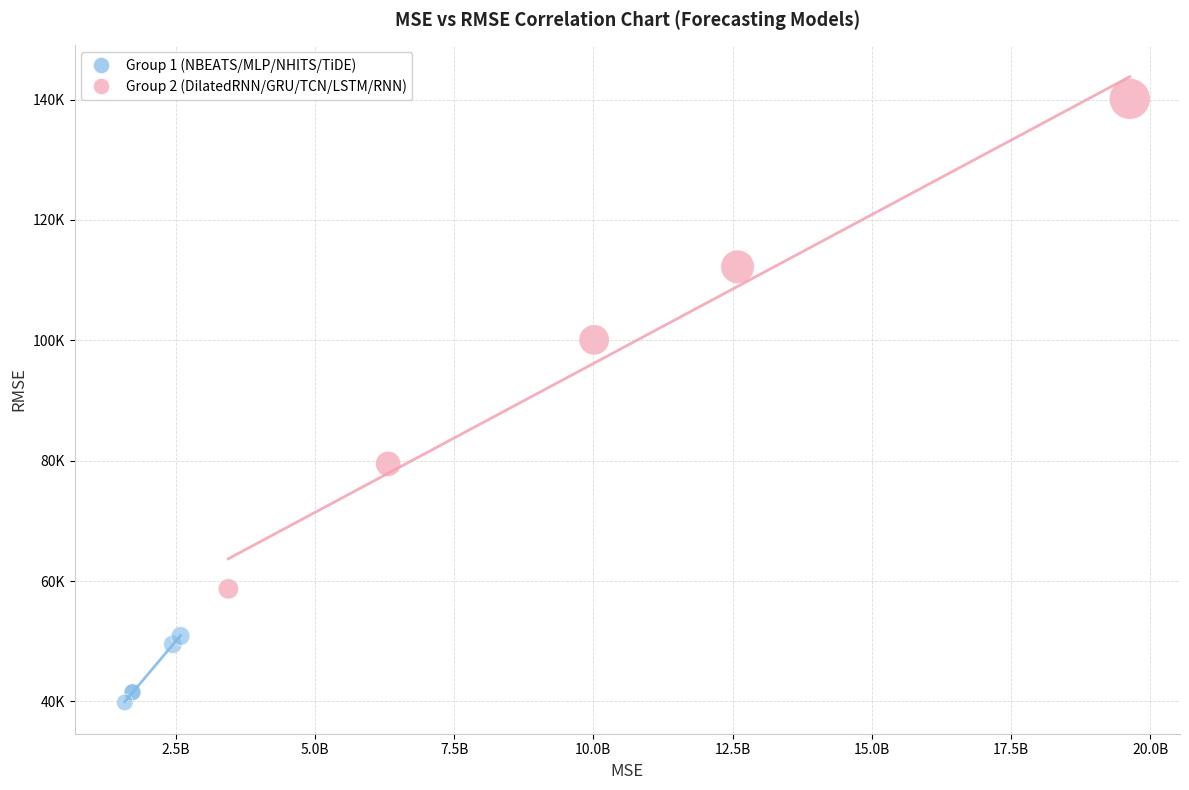

Which series contains the highest Y value?

Group 2 (DilatedRNN/GRU/TCN/LSTM/RNN)